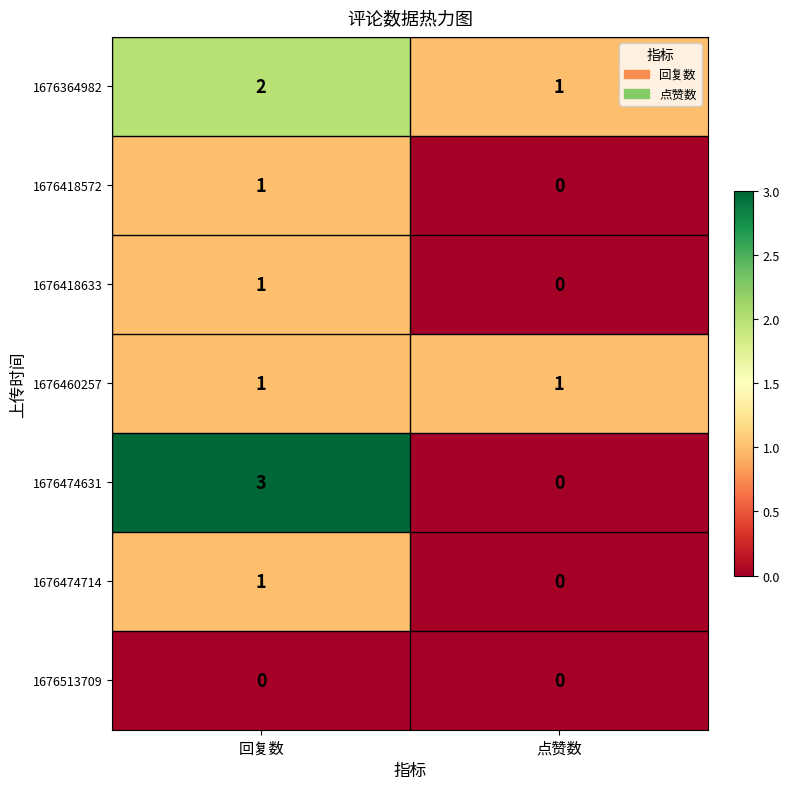

Is the value of 1676513709 at 点赞数 greater than the value of 1676460257 at 回复数?

No